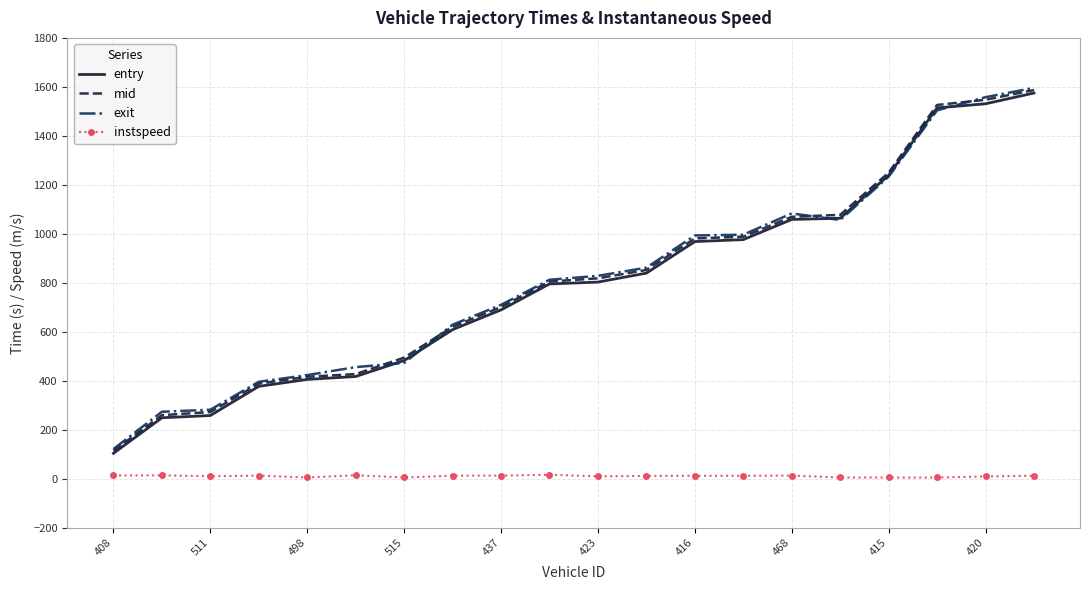

True or false: exit and instspeed cross at least once.

False